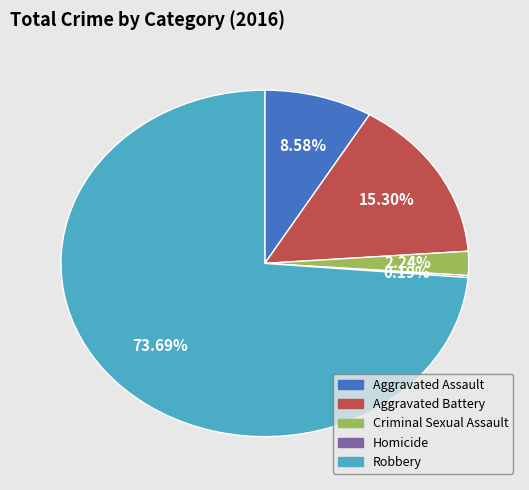

Does any single category account for the majority?

Yes